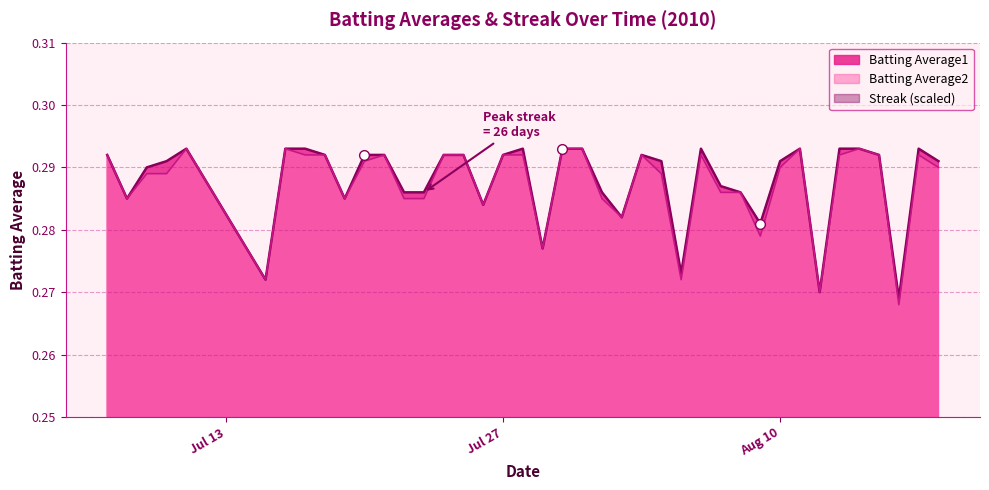

How many lines are shown in the chart?

3